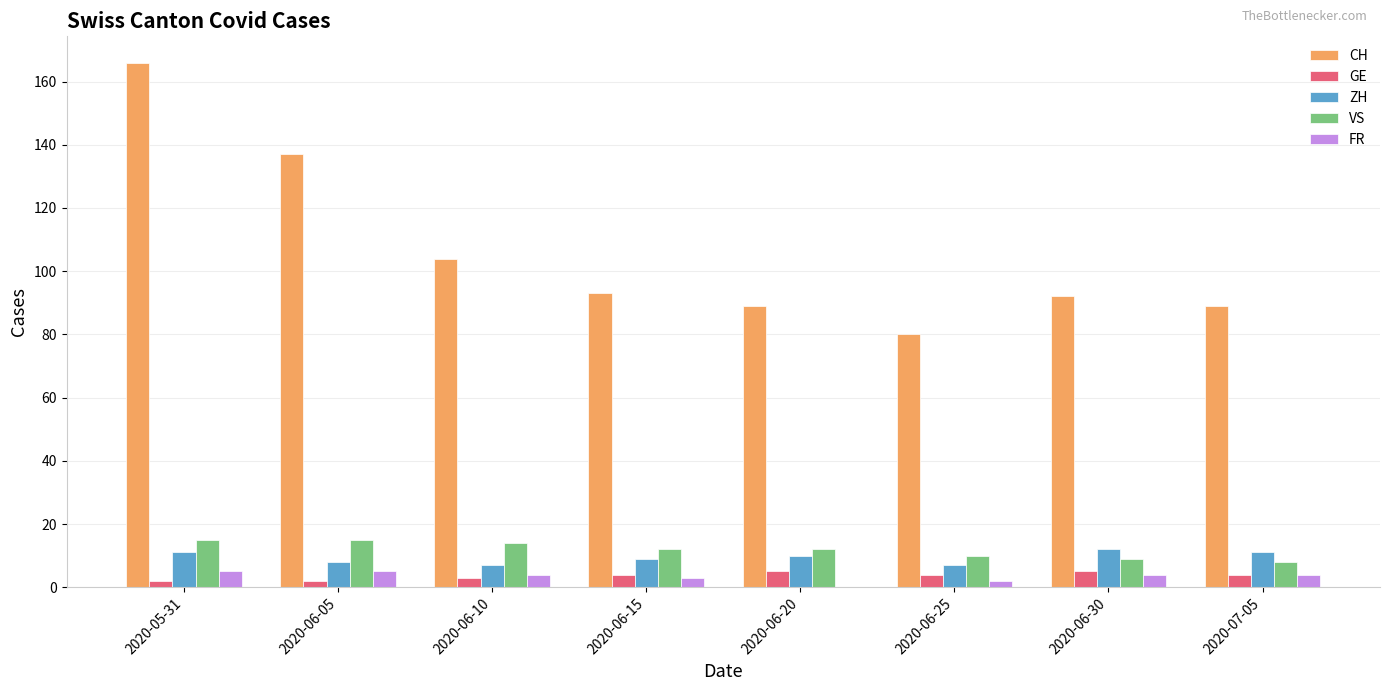

How many groups of bars are there?

8